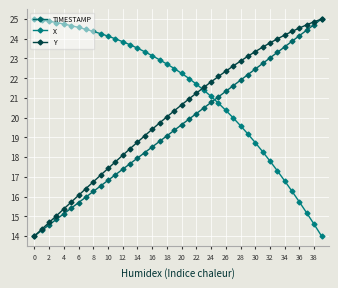

What is the difference between the second highest and minimum values in the X series?

10.9